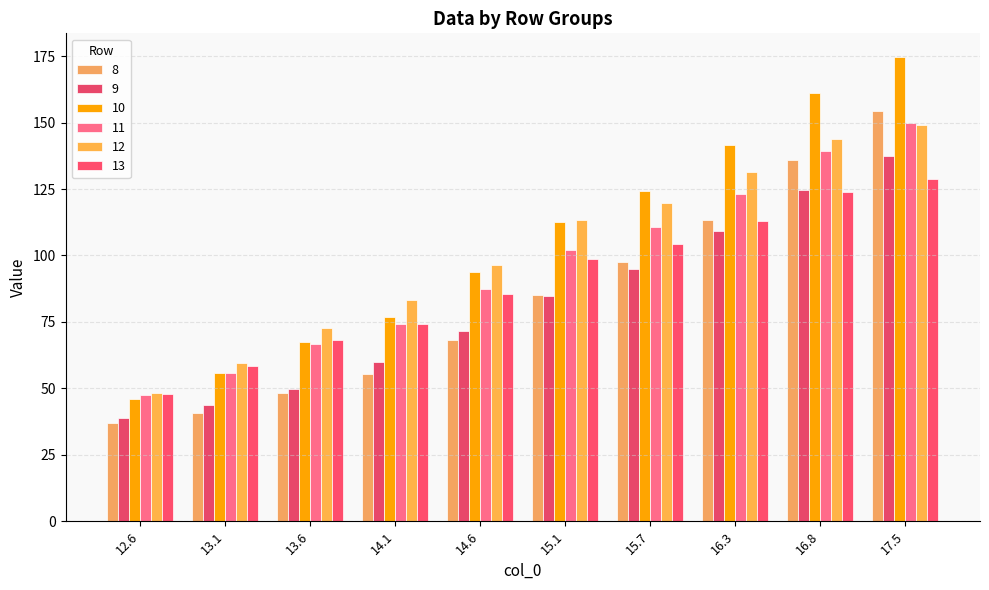

What is the label of the 2nd bar from the left?

13.1